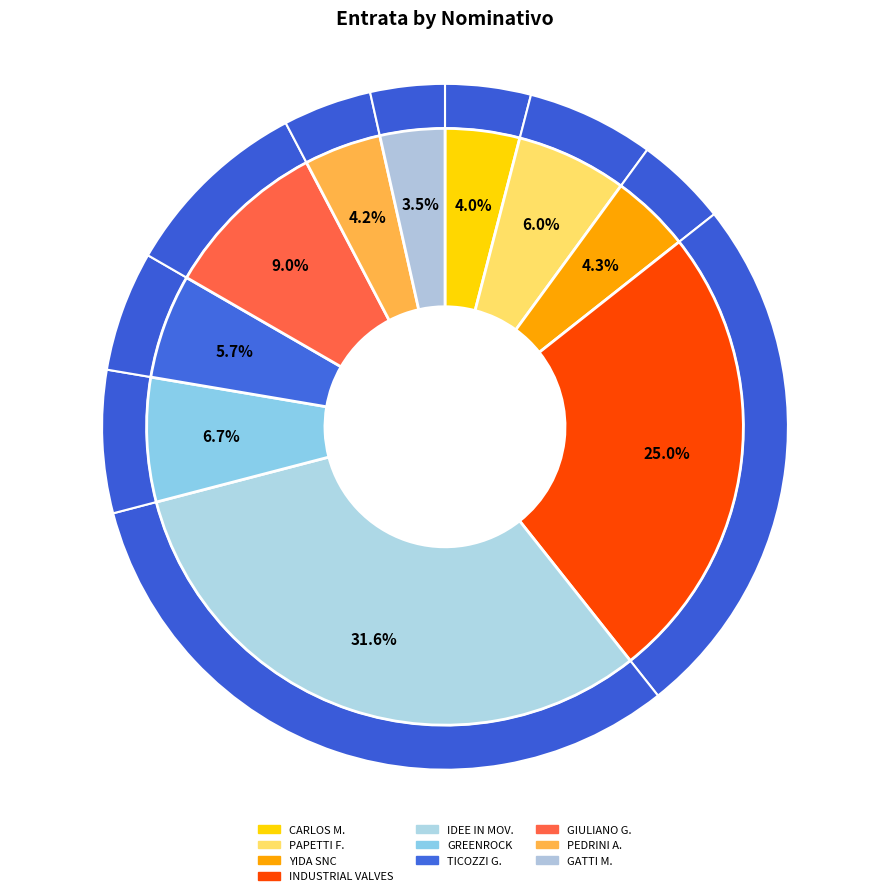

What percentage is the PAPETTI FLAVIO slice, to the nearest percent?

6%